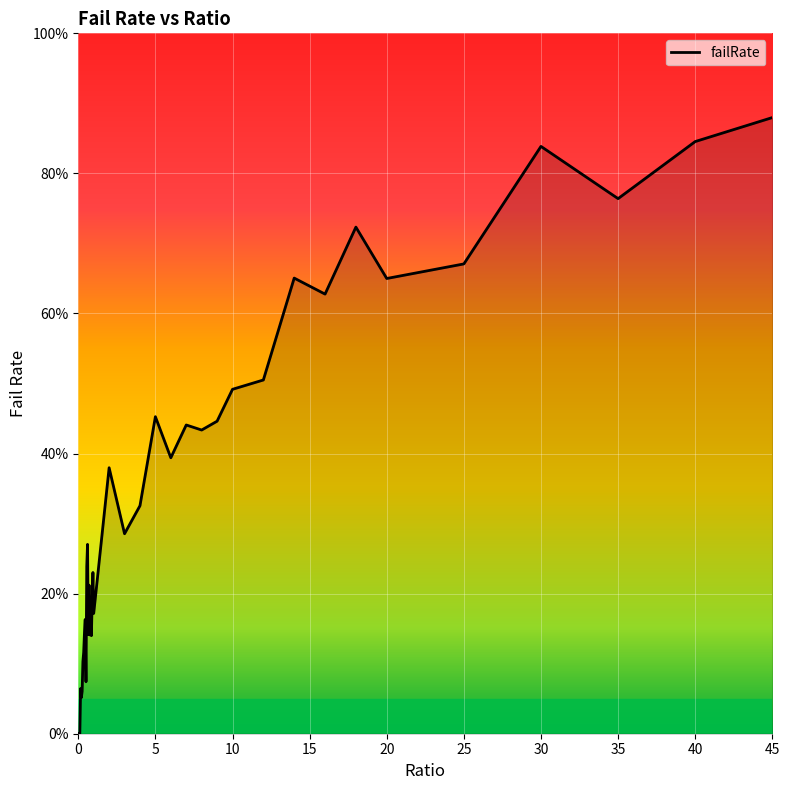

Is this an area chart (filled region under the line)?

Yes